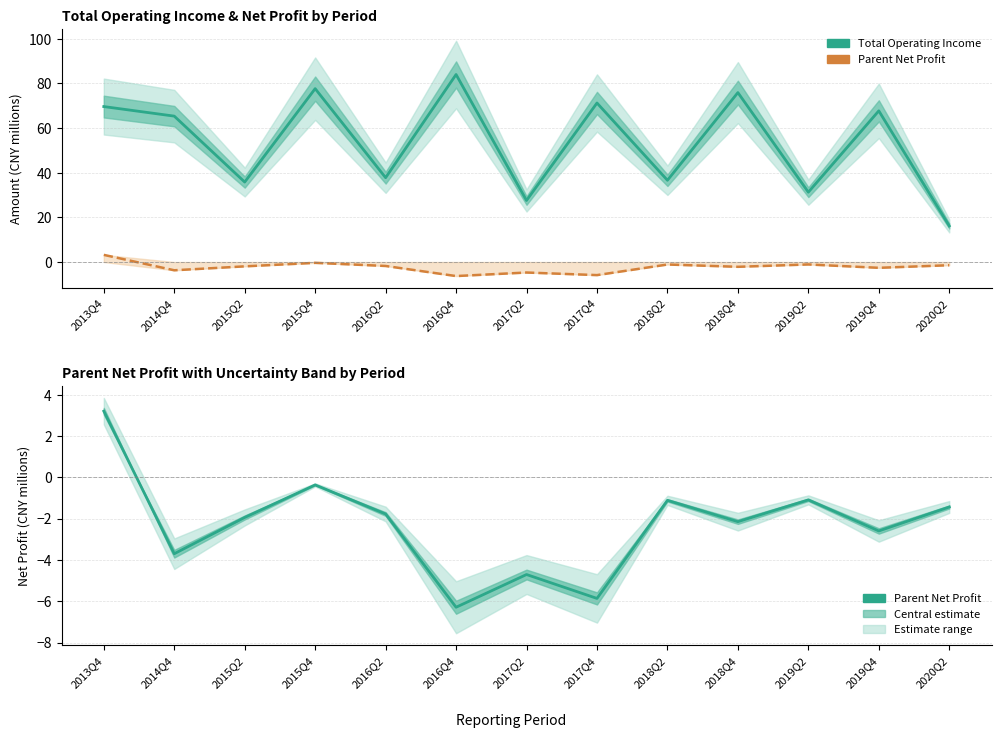

What is the difference between the second highest and second lowest values in the Total Operating Income series?

50.1